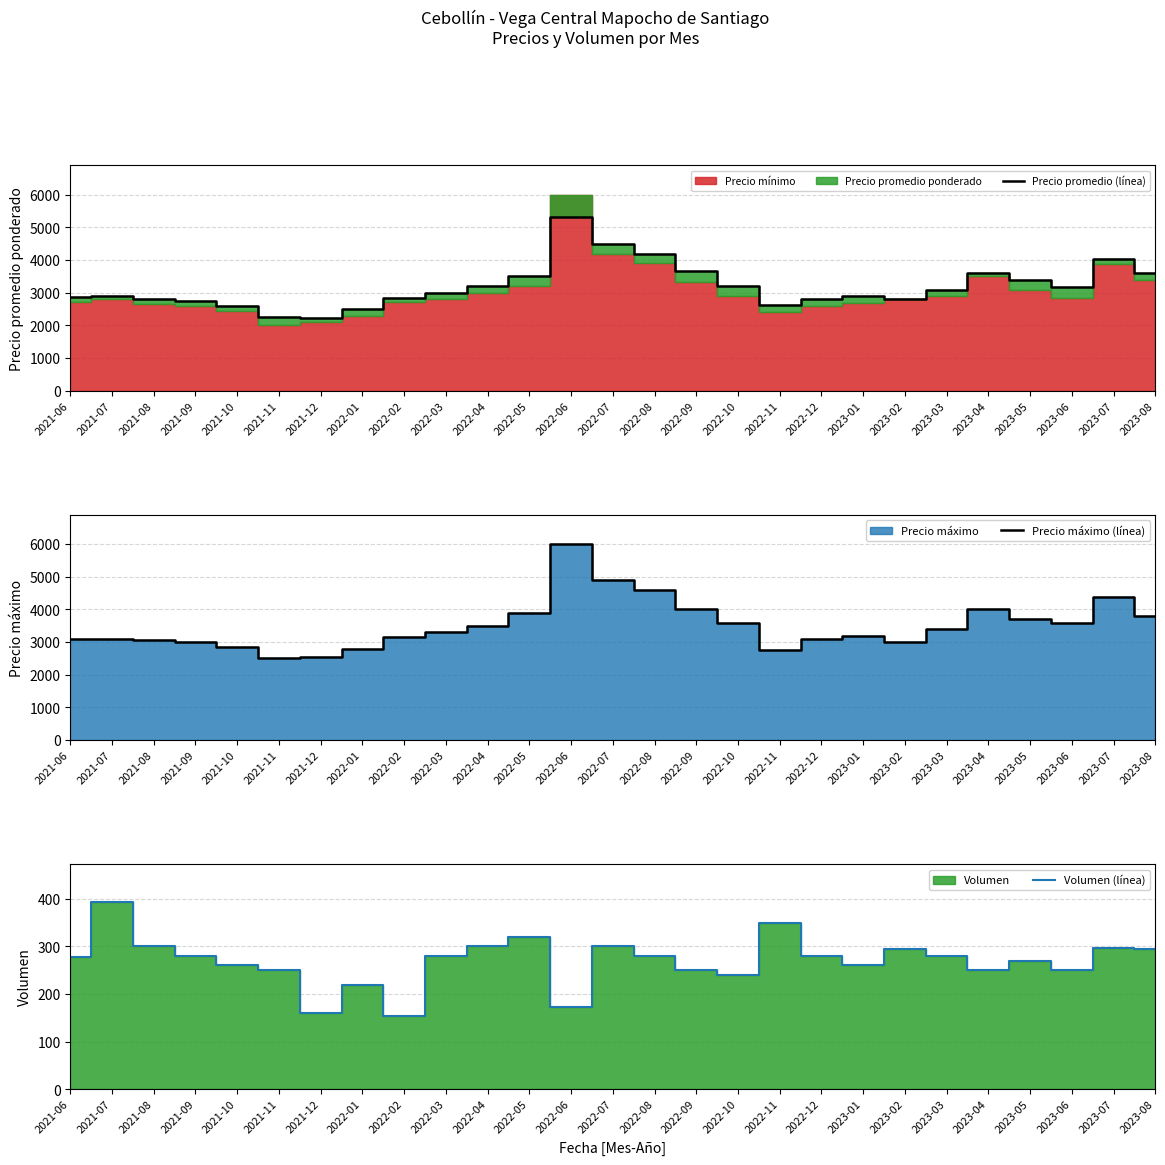

Which has a higher value, 2022-03 or 2022-11?

2022-03